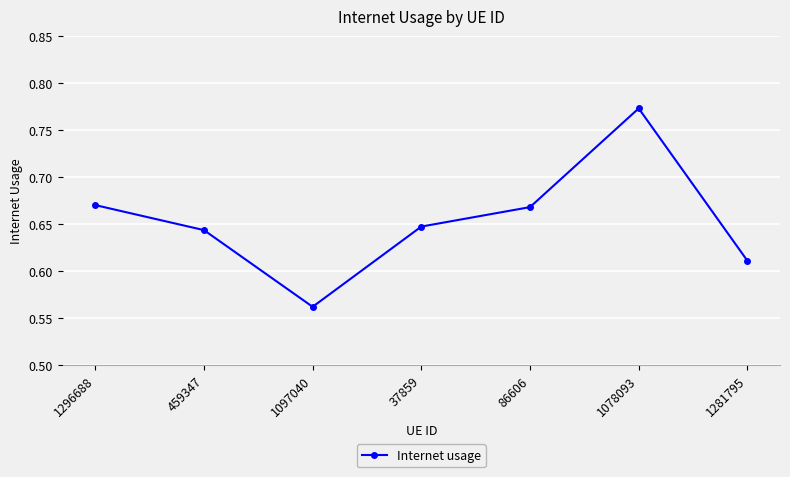

What is the sum of the values at 1078093 and 1281795?

1.4